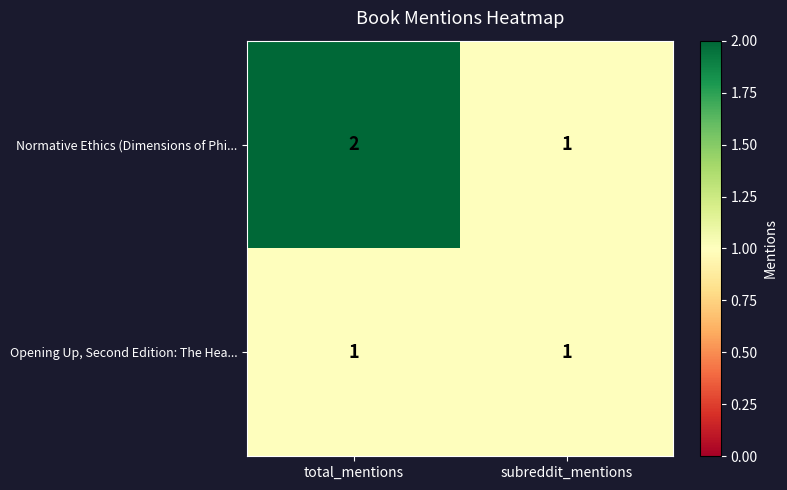

Reading left to right, what are all the values shown in this chart?

Normative Ethics (Dimensions of Phi...: total_mentions=2	subreddit_mentions=1
Opening Up, Second Edition: The Hea...: total_mentions=1	subreddit_mentions=1